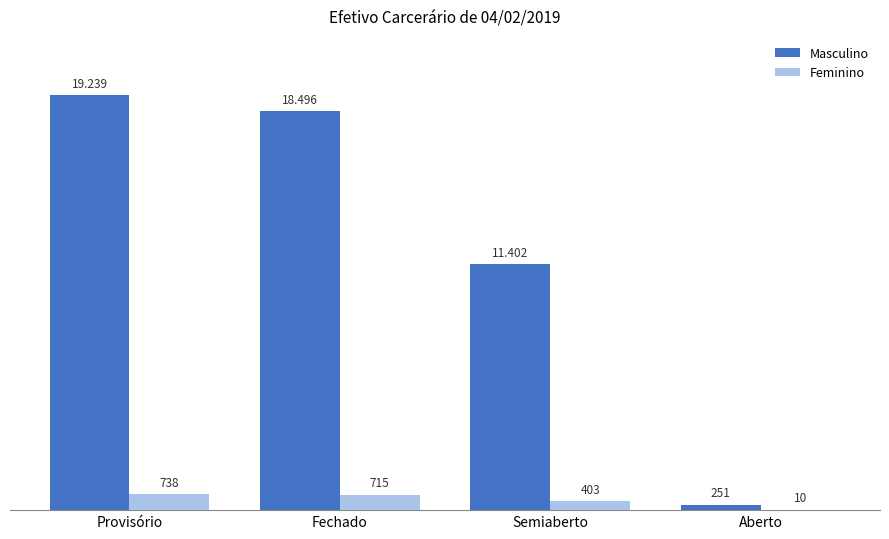

What is the maximum value shown in the chart?

19239